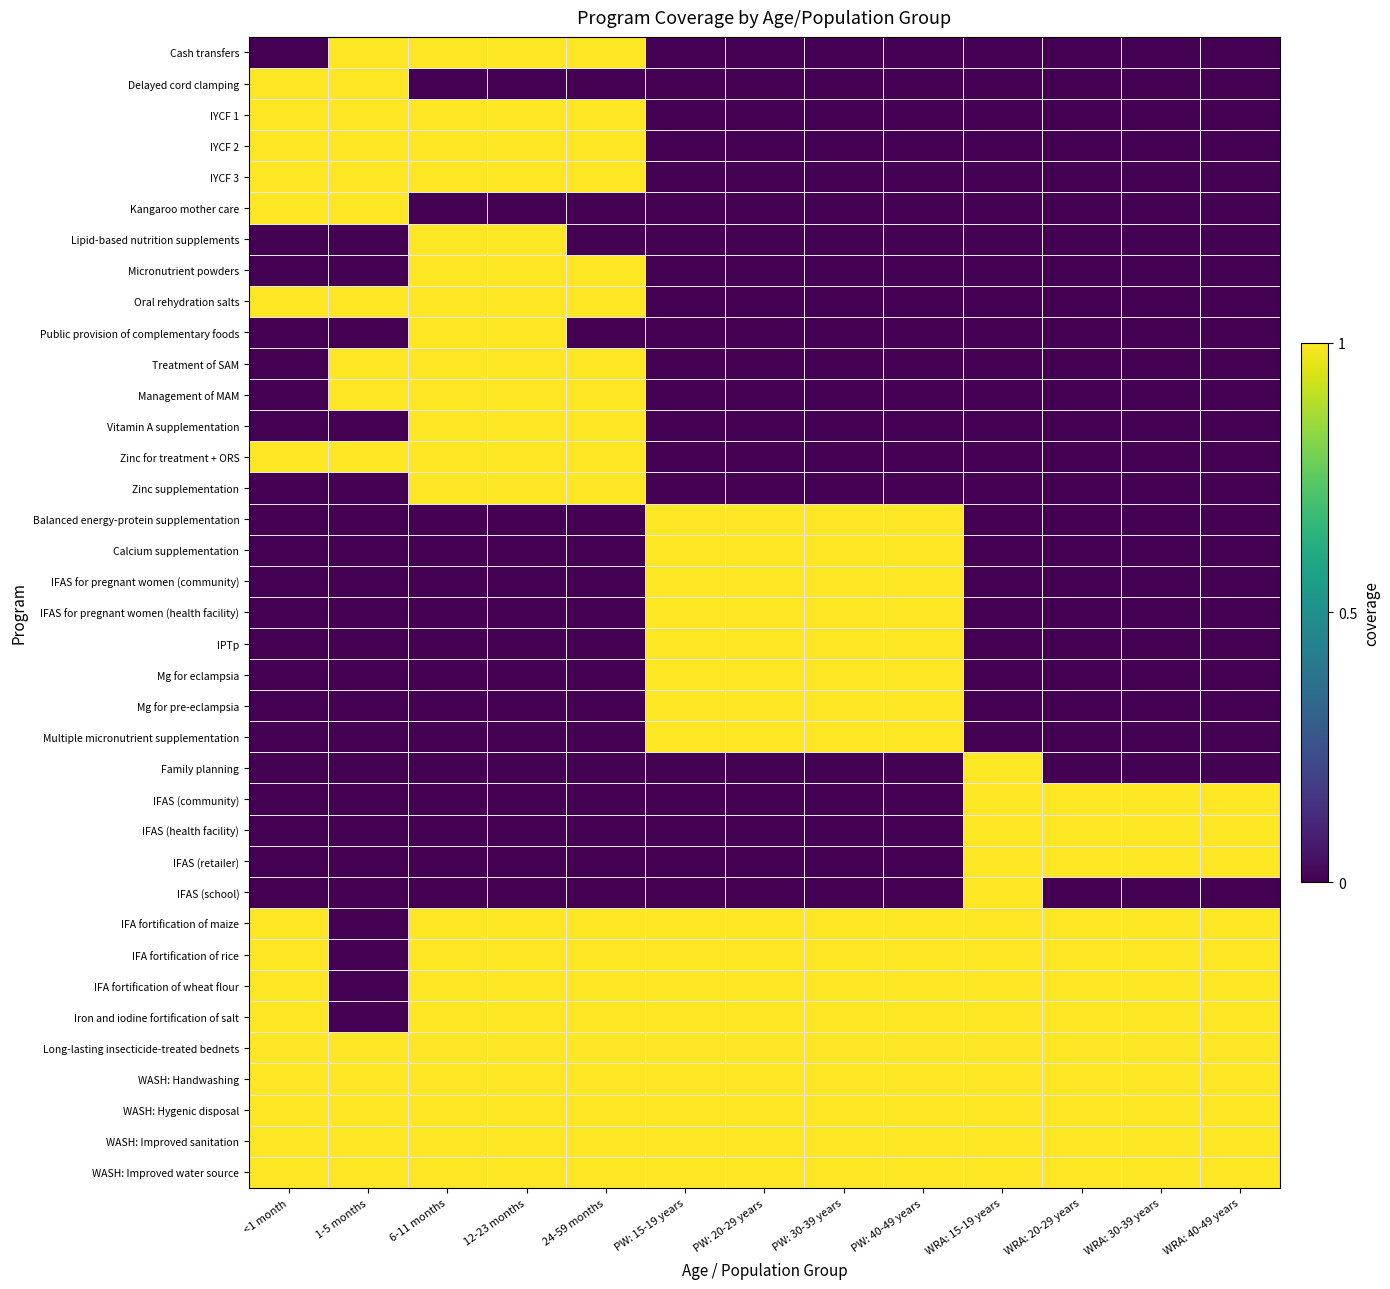

Which label corresponds to the largest value in the chart?

1-5 months